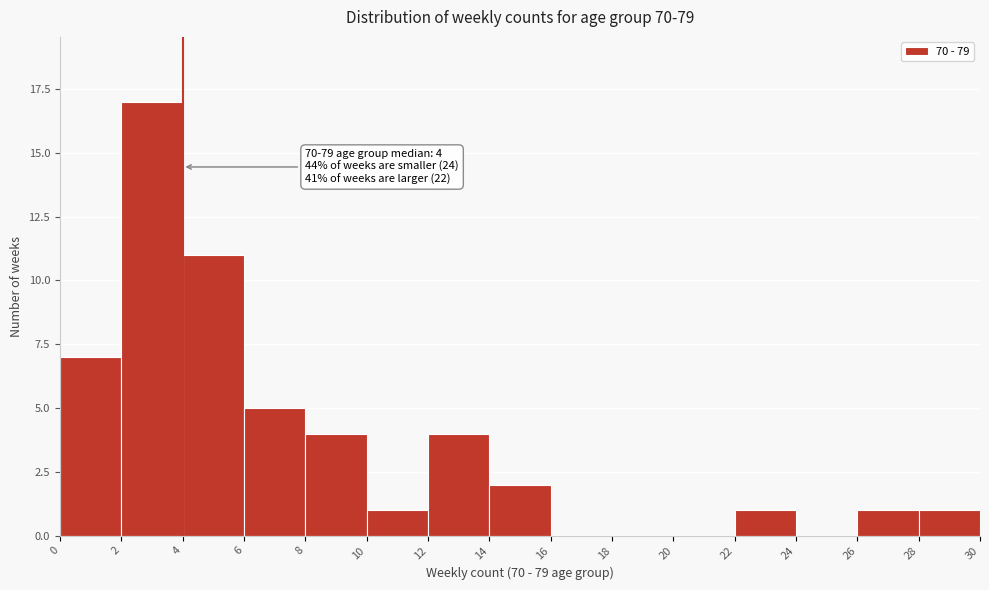

Over which range of the x-axis is the bar tallest?

2 to 4